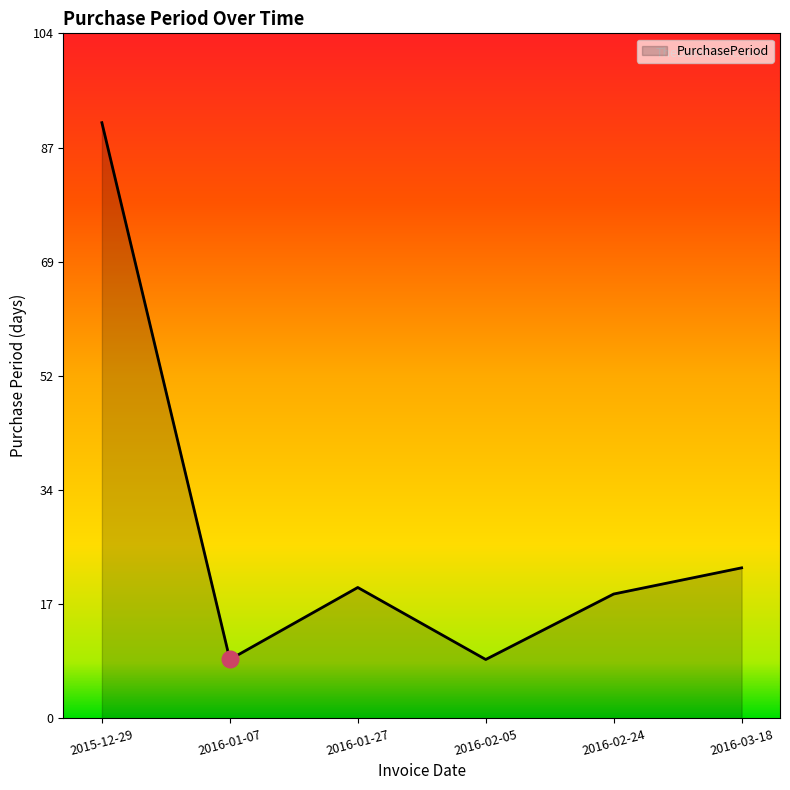

Between 2015-12-29 and 2016-03-18, which is larger?

2015-12-29